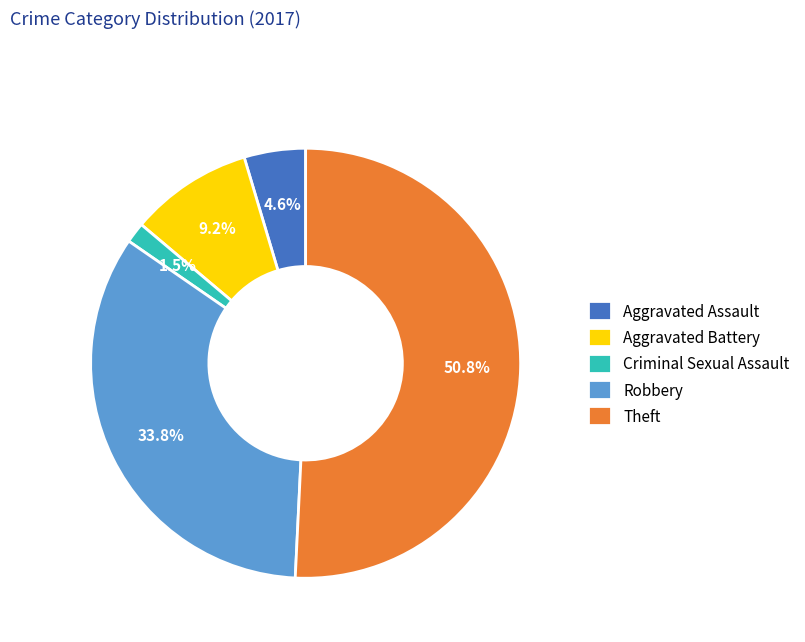

To the nearest percent, what portion does Theft represent?

51%